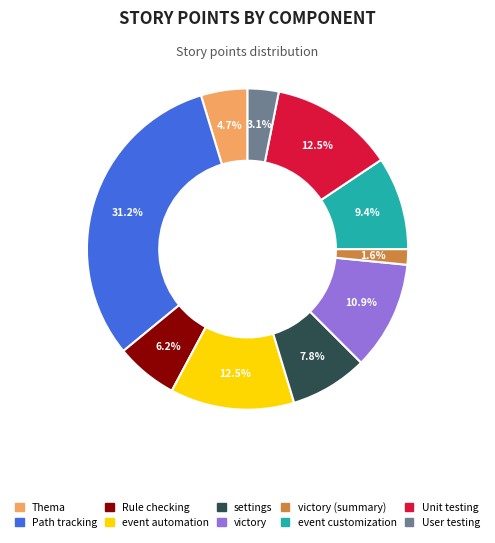

Is there any slice that represents more than half of the pie?

No